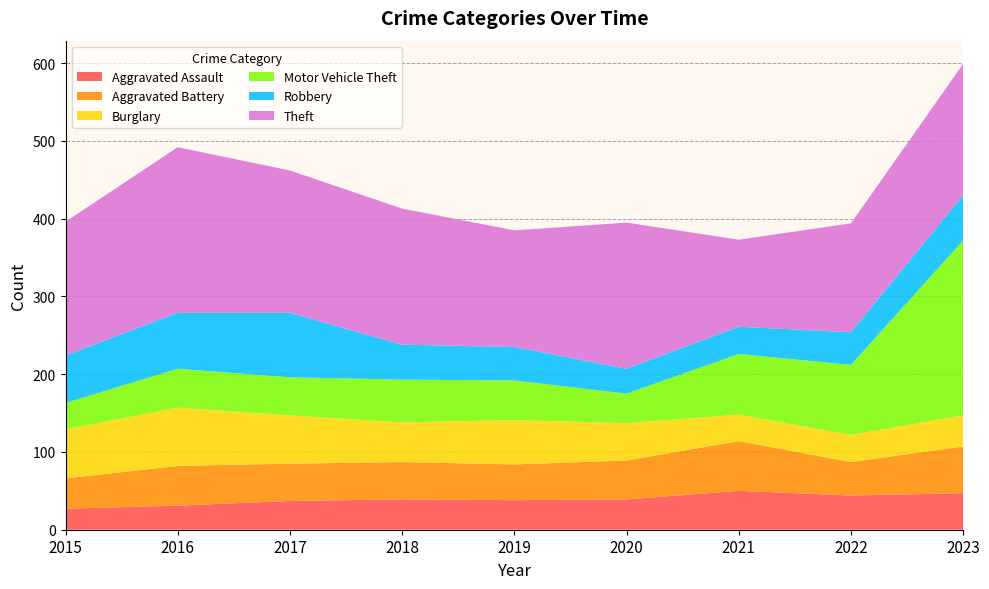

Reading left to right, extract all data points from this chart.

Aggravated Assault: 2015=27	2016=31	2017=37	2018=39	2019=38	2020=39	2021=50	2022=44	2023=47
Aggravated Battery: 2015=39	2016=51	2017=48	2018=48	2019=46	2020=50	2021=64	2022=43	2023=60
Burglary: 2015=63	2016=75	2017=62	2018=51	2019=57	2020=48	2021=34	2022=35	2023=40
Motor Vehicle Theft: 2015=34	2016=50	2017=49	2018=55	2019=51	2020=38	2021=78	2022=90	2023=225
Robbery: 2015=61	2016=72	2017=83	2018=45	2019=43	2020=32	2021=35	2022=42	2023=58
Theft: 2015=172	2016=213	2017=183	2018=175	2019=150	2020=188	2021=112	2022=140	2023=169